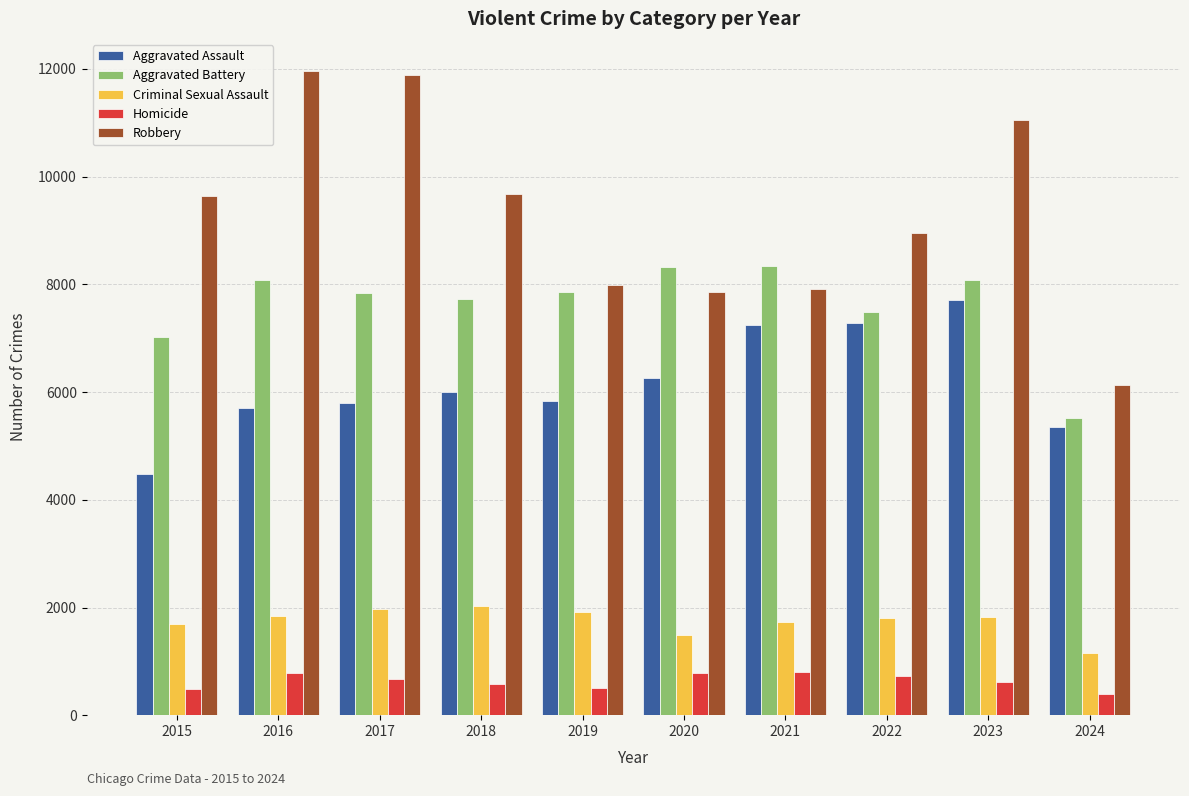

Is the value of Aggravated Battery at 2022 greater than the value of Homicide at 2020?

Yes